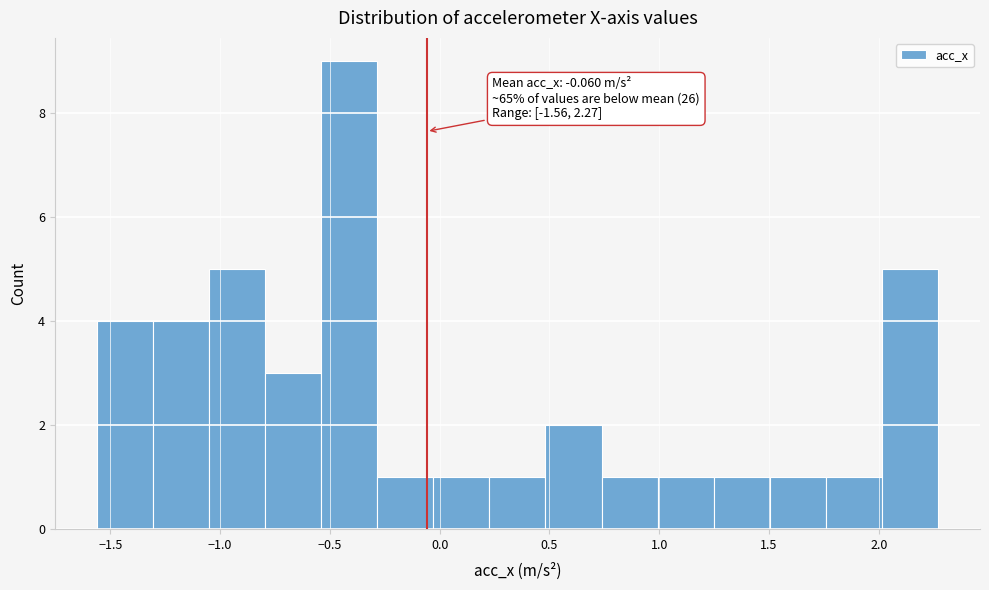

Which range on the x-axis has the tallest bar?

-0.55 to -0.30